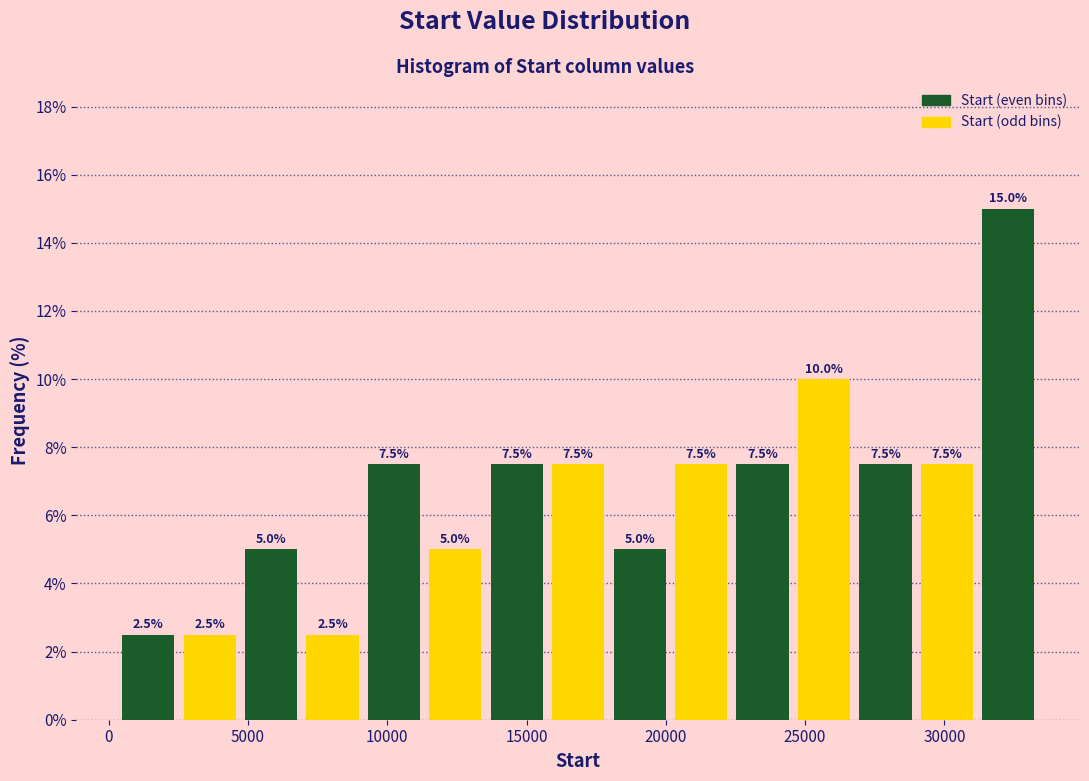

Which range on the x-axis has the tallest bar?

31000 to 33500